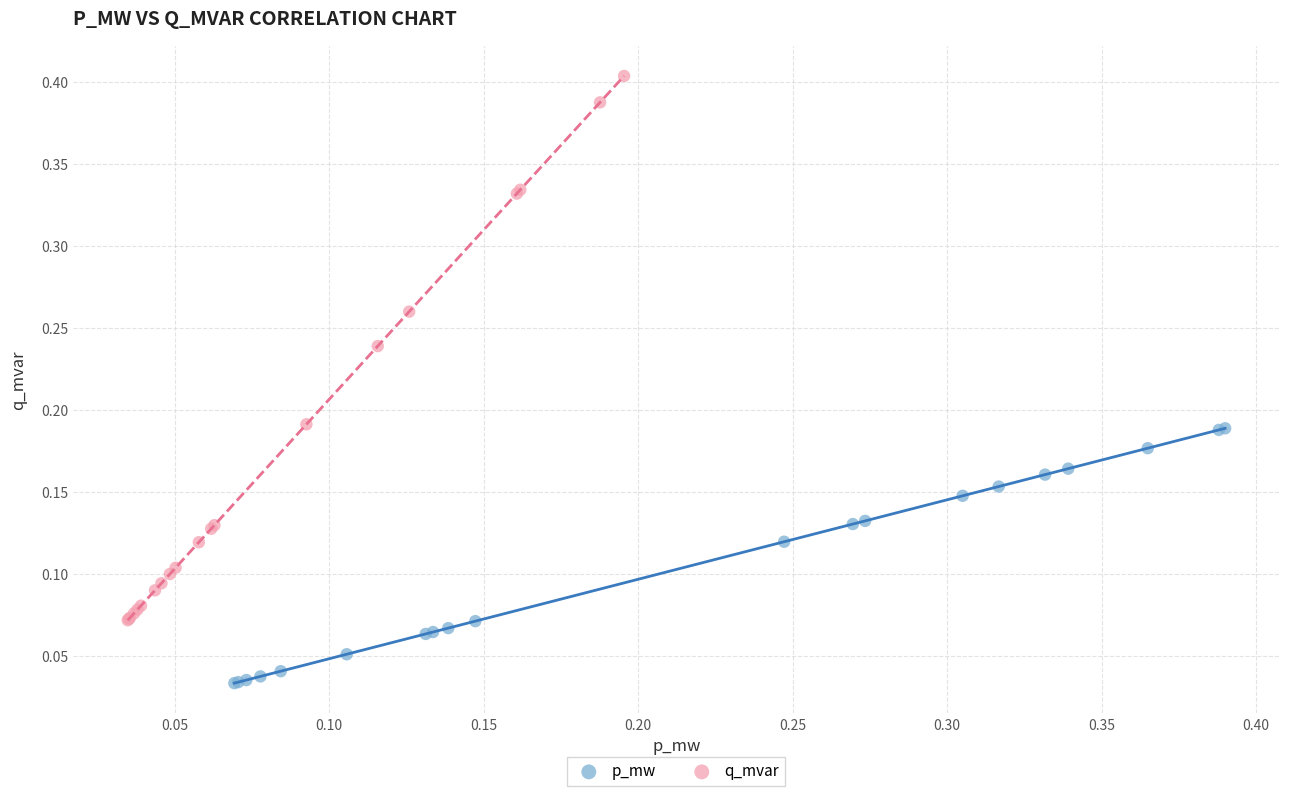

Which series reaches the maximum Y coordinate?

q_mvar